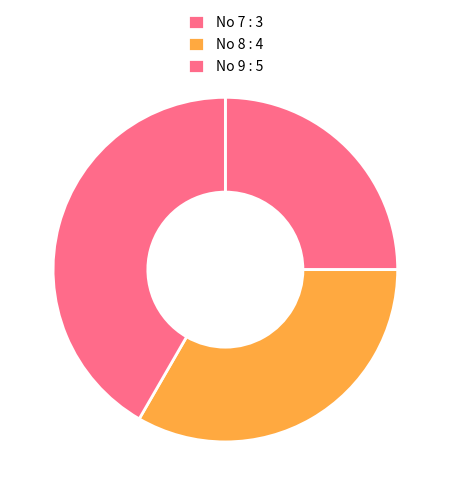

How many segments does this pie chart have?

3